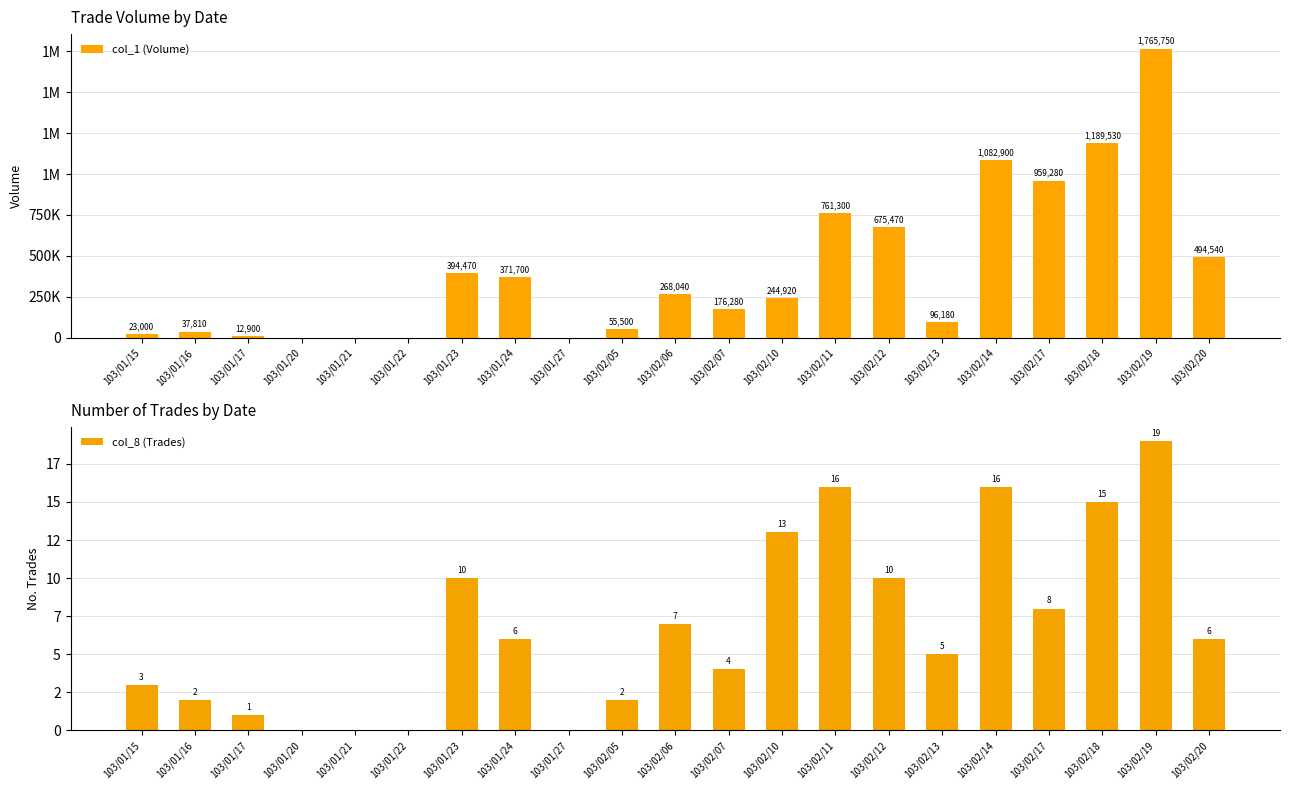

The value of col_8 (Trades) at 103/02/05 is 3. True or false?

False